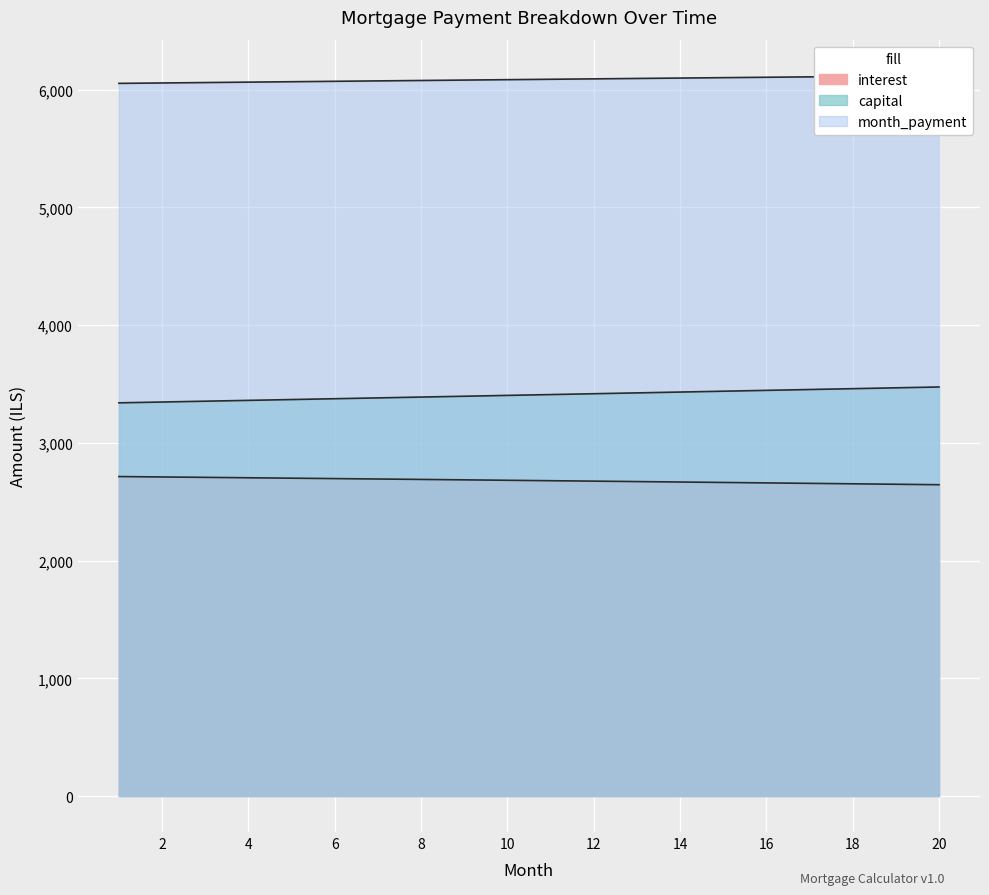

True or false: interest and capital cross at least once.

False